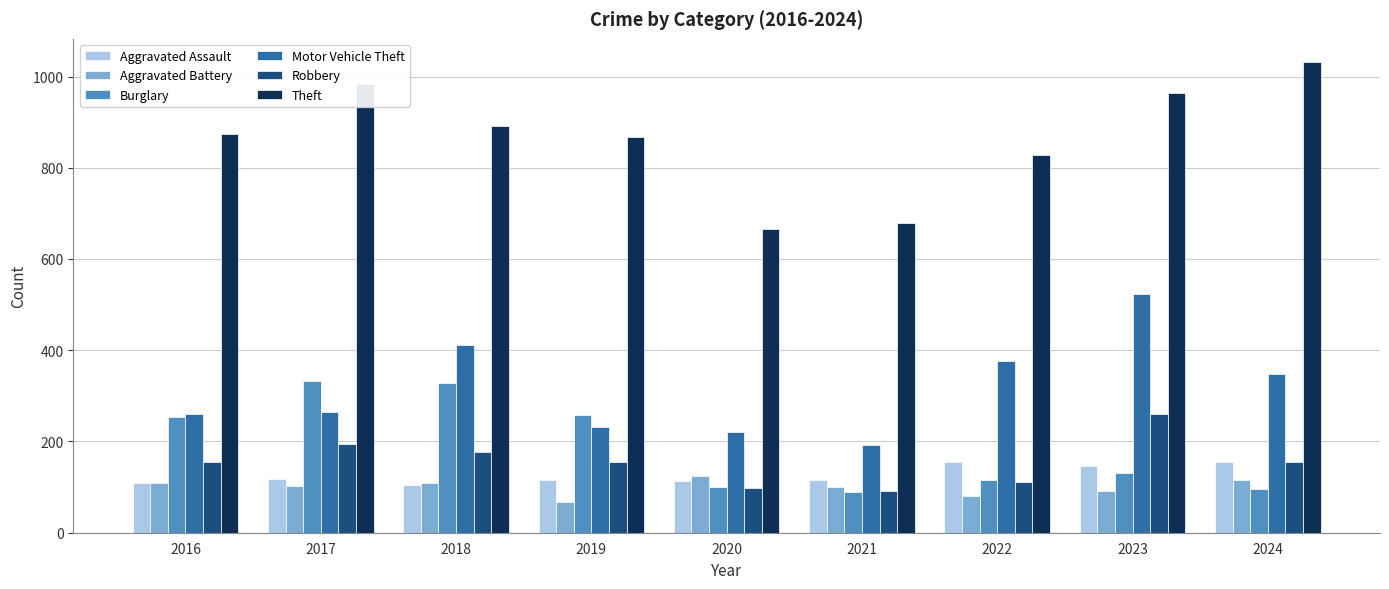

What is the difference between the maximum and second lowest values in the Theft series?

353